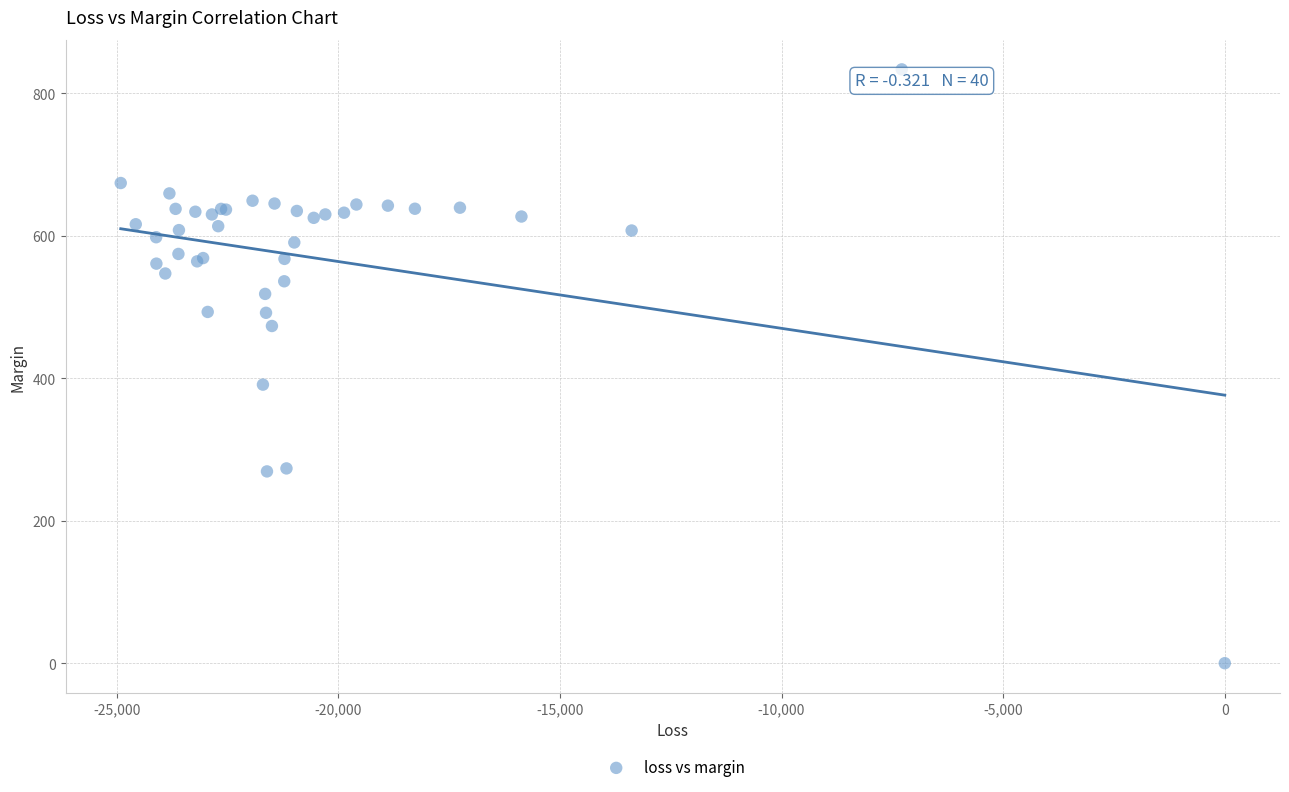

What Y value in the scatter plot is closest to 416?

391.0